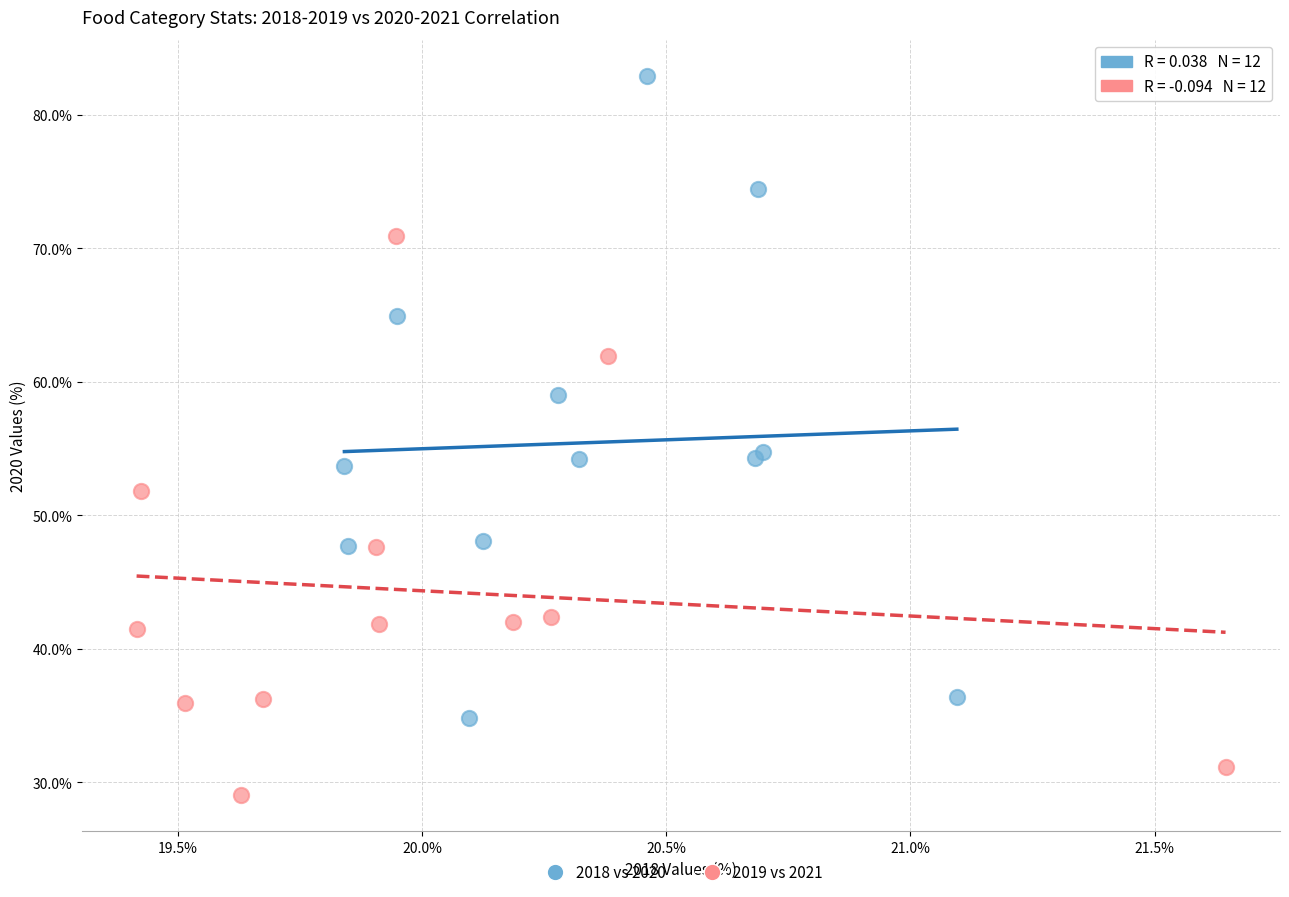

Which series has the largest Y range (max minus min)?

2018 vs 2020